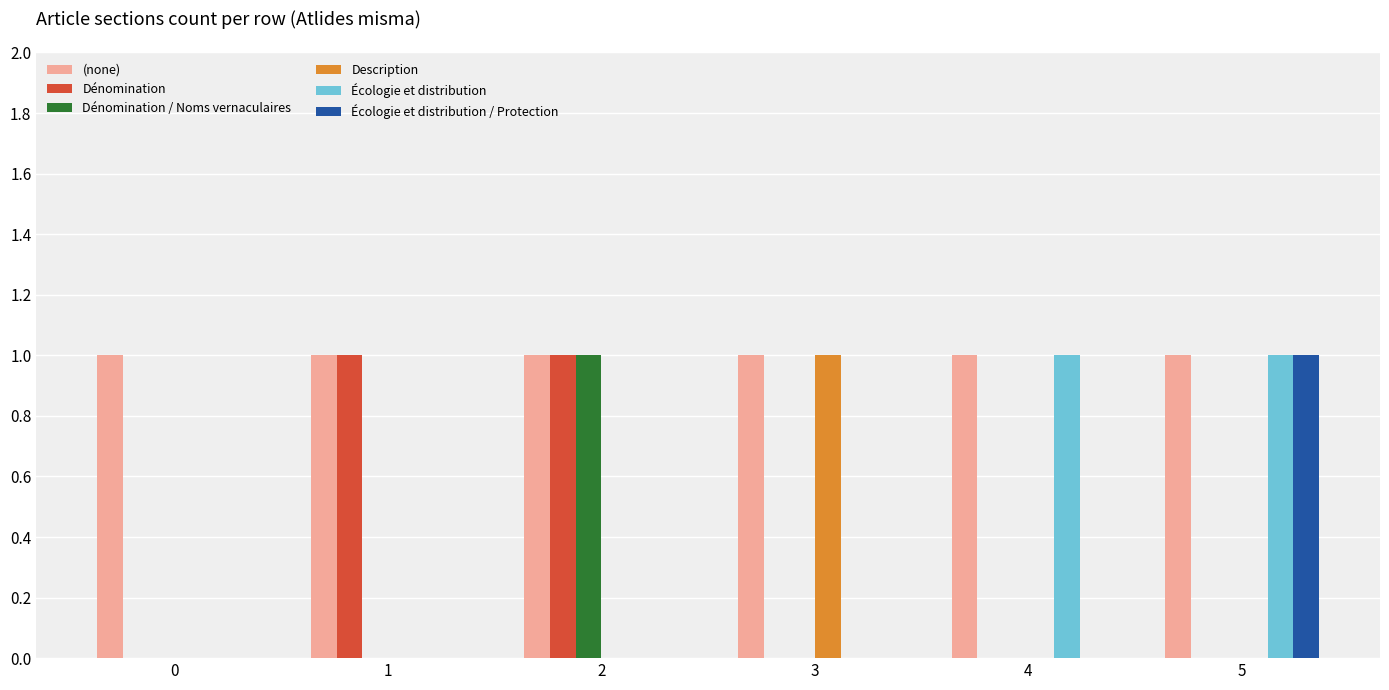

Which series changed the most between 1 and 2?

Dénomination / Noms vernaculaires